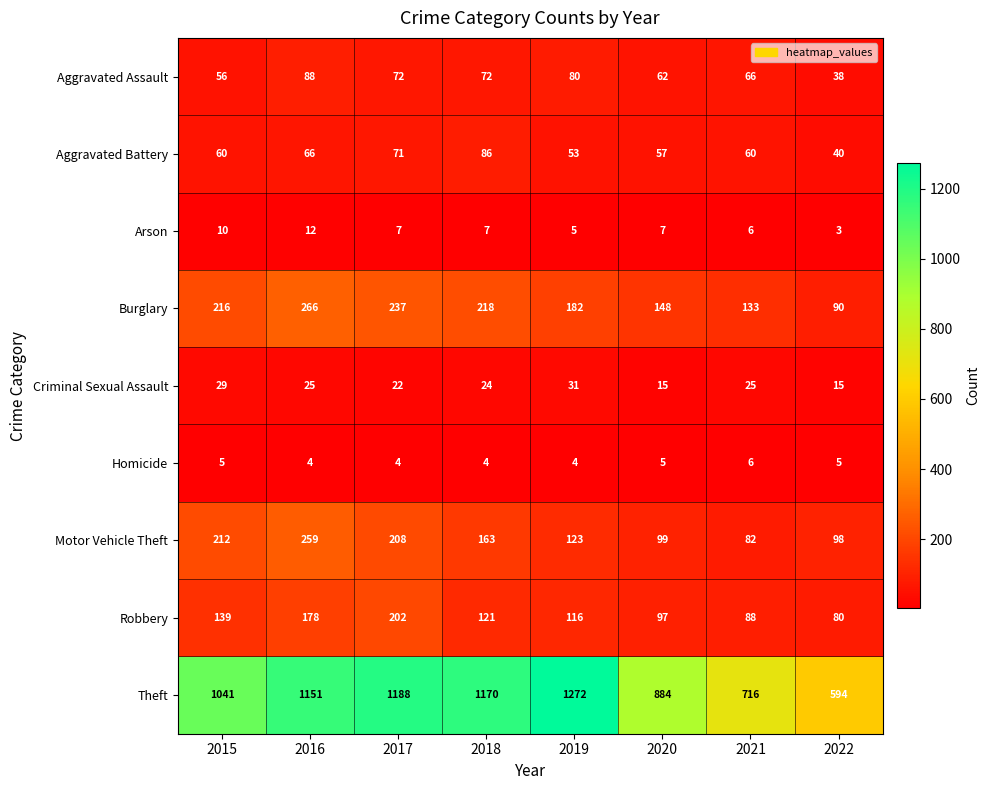

The Arson series shows 5 at 2020. True or false?

False